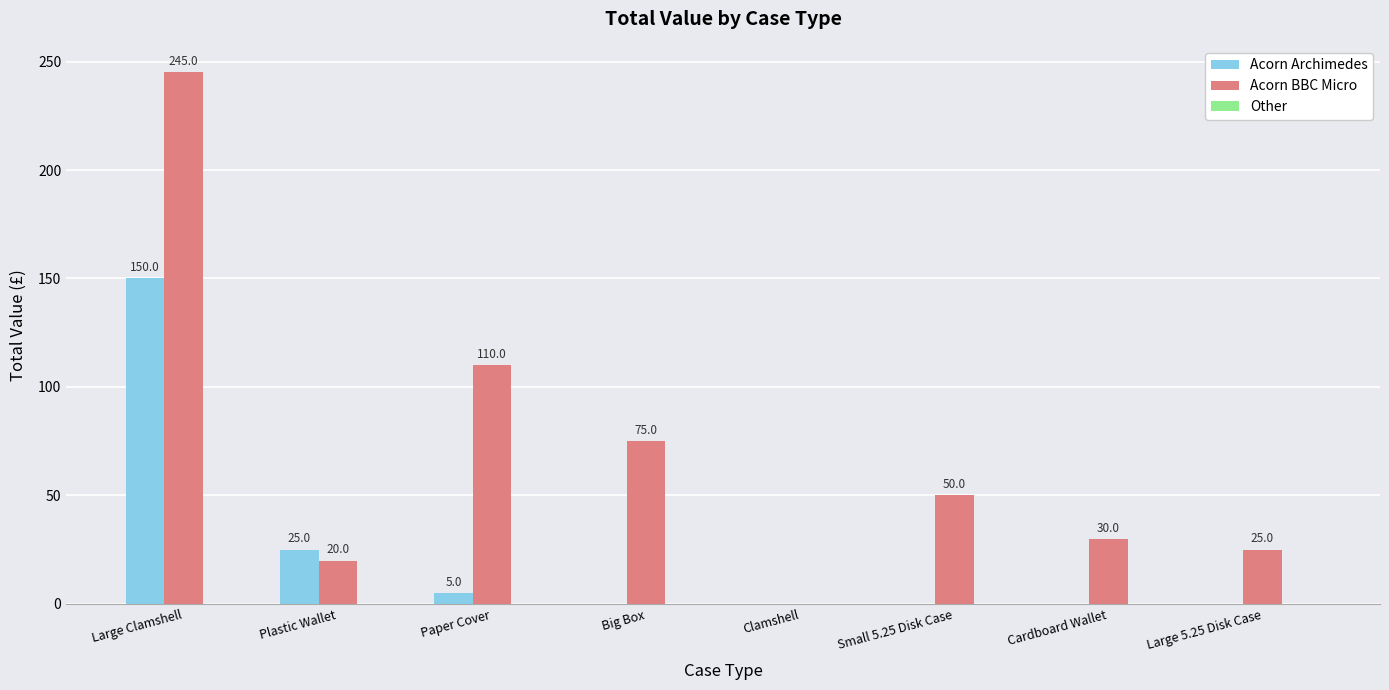

Which series has the largest range (max minus min)?

Acorn BBC Micro